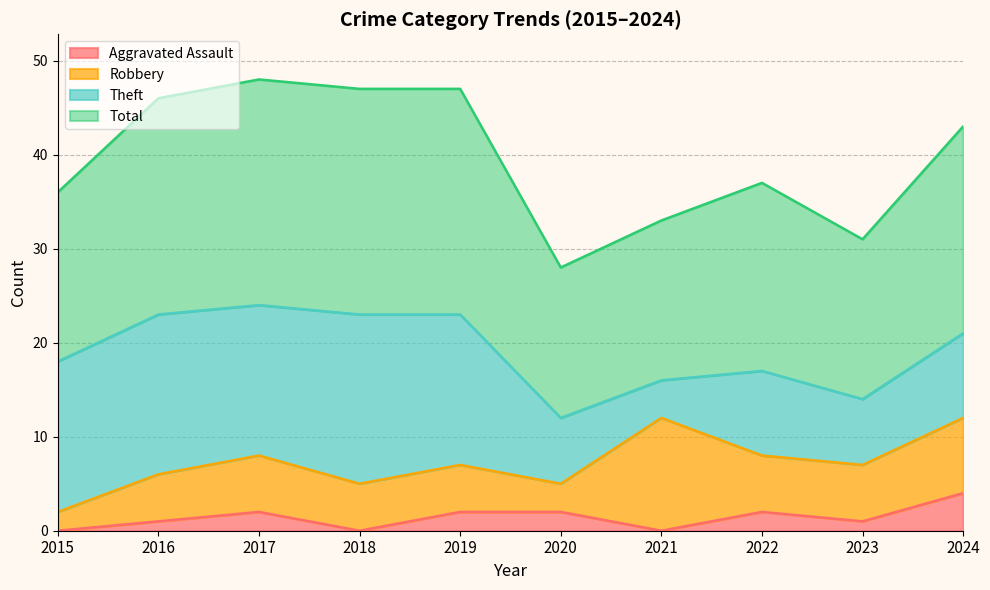

Rank the categories by Total value from highest to lowest.

2017, 2018, 2019, 2016, 2024, 2022, 2015, 2021, 2023, 2020